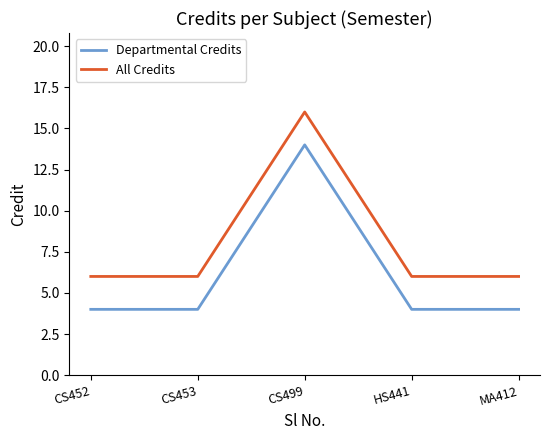

What is the smallest value displayed?

4